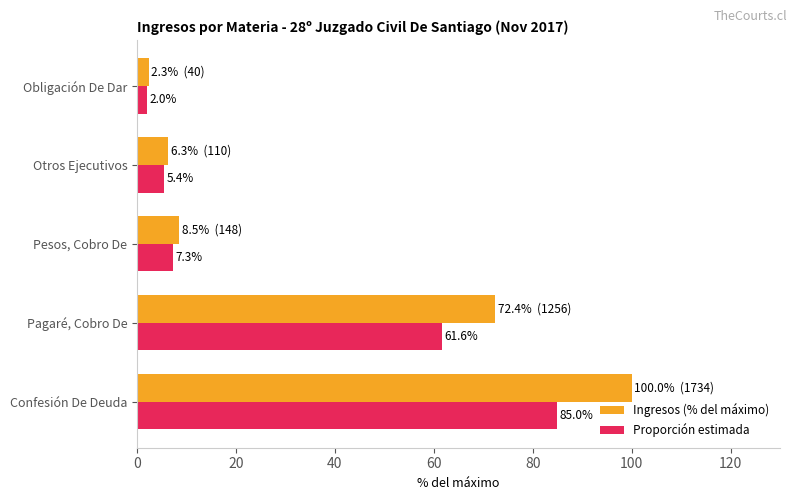

What is the average value of the Ingresos (% del máximo) series?

37.9